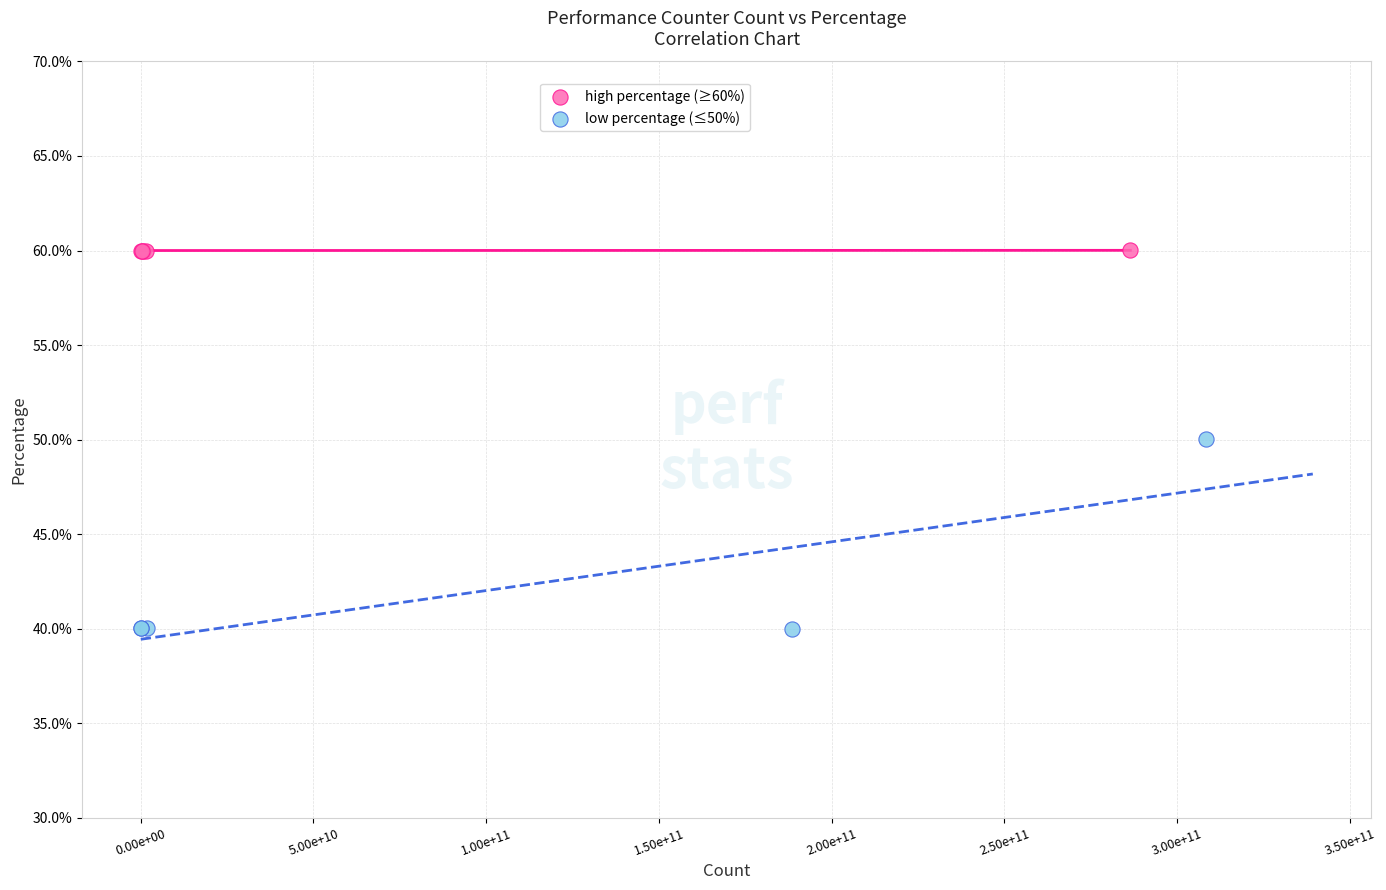

What are all the series names shown in the legend?

high percentage (≥60%), low percentage (≤50%)